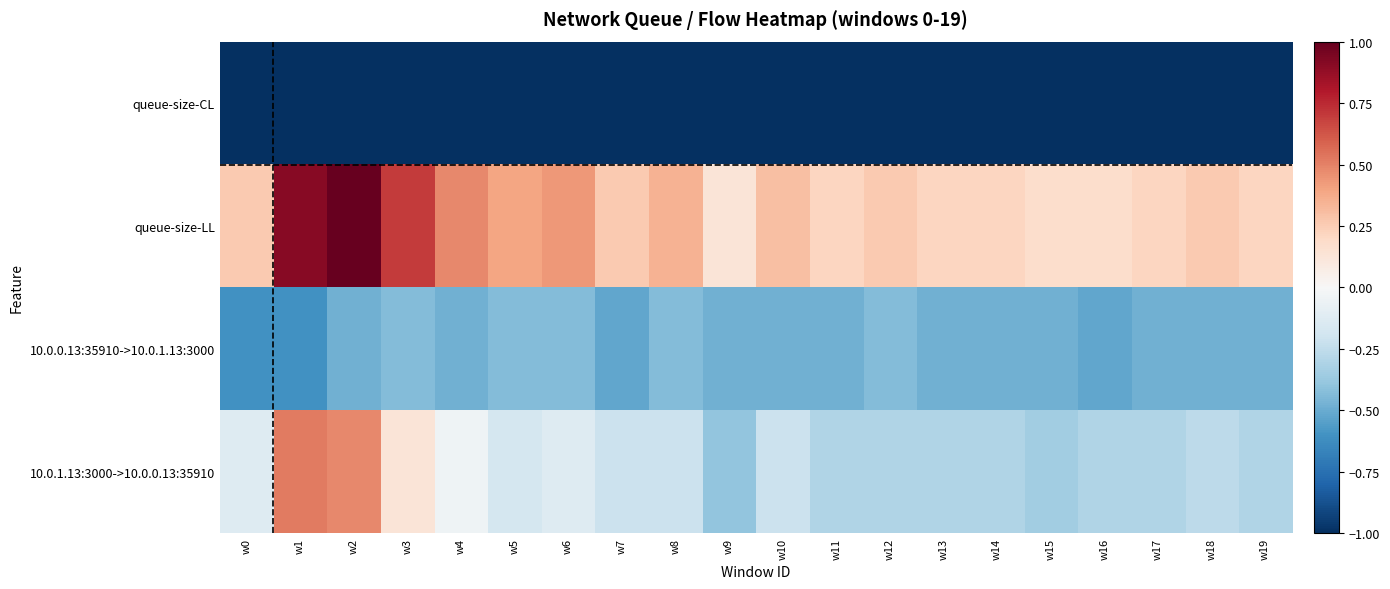

What is the difference between the highest and lowest values at w19?

1.2